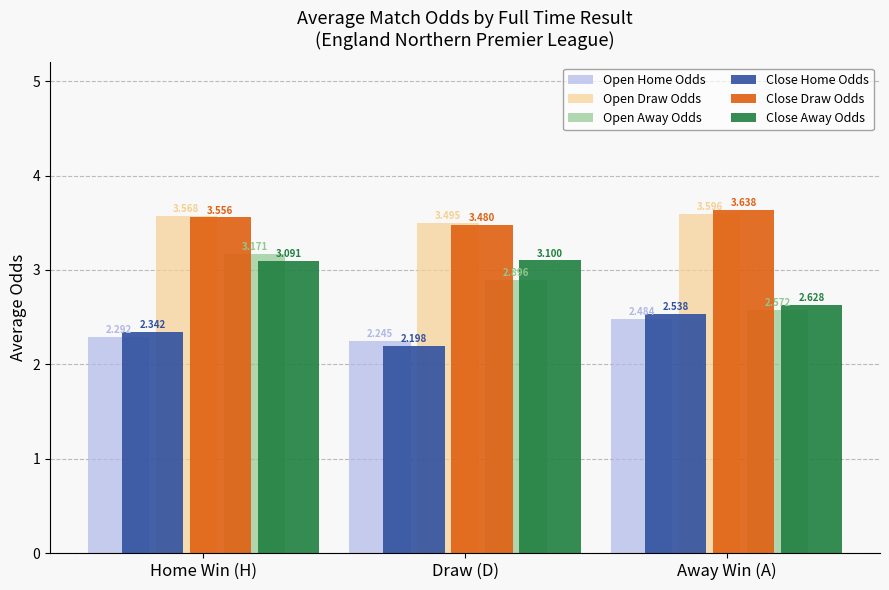

How many groups of bars are there?

3